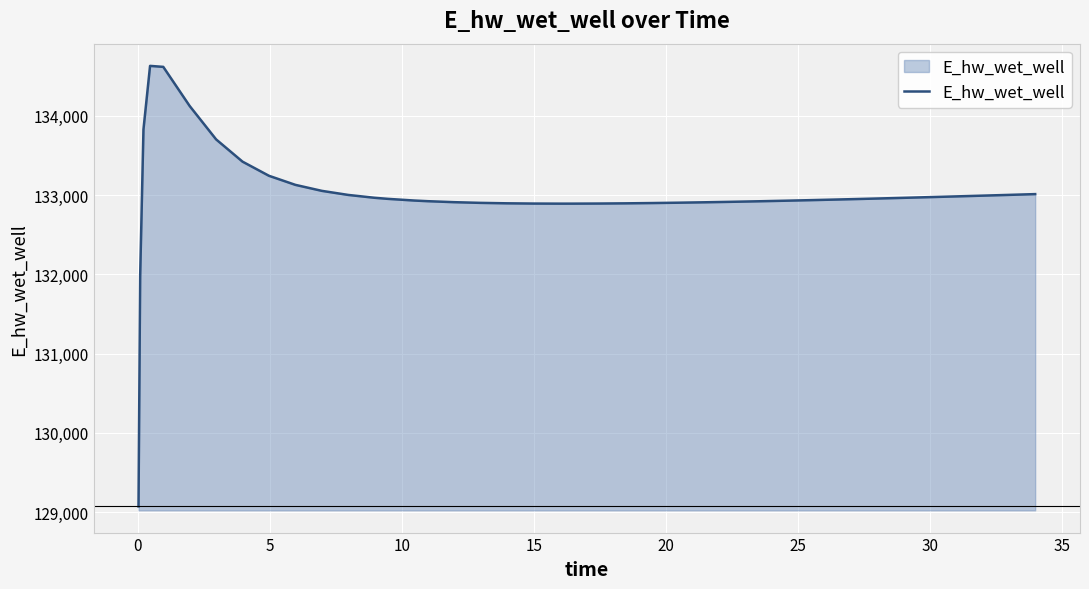

What is the difference between the maximum and minimum values?

5559.7